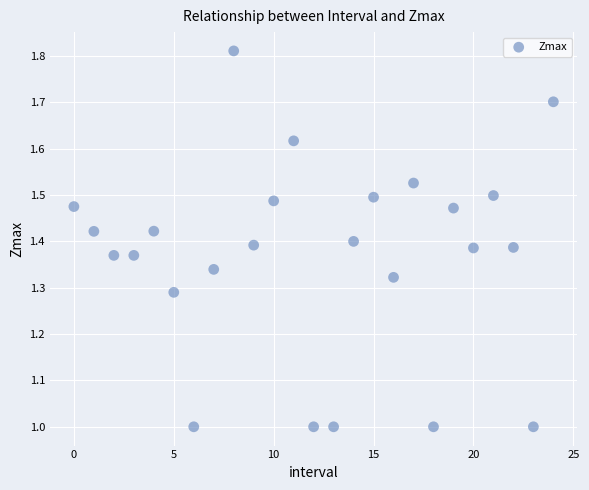

What is the range of Y values (max minus min)?

0.8